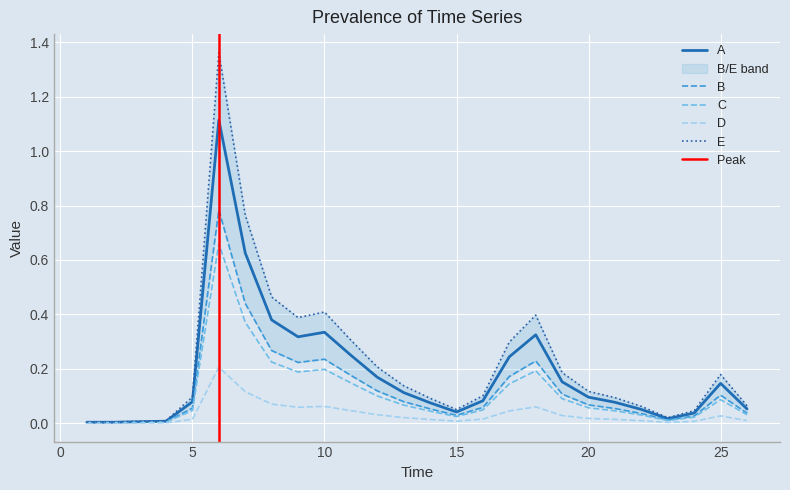

How many lines are shown in the chart?

5